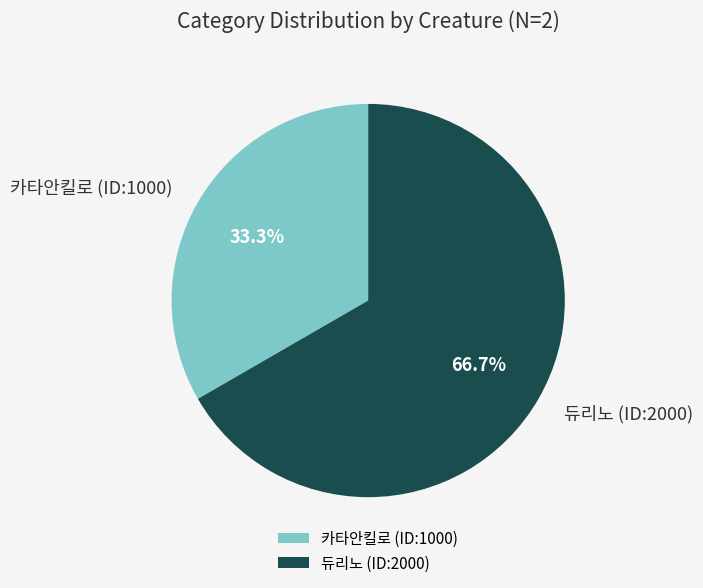

To the nearest percent, what is the average slice percentage?

50%